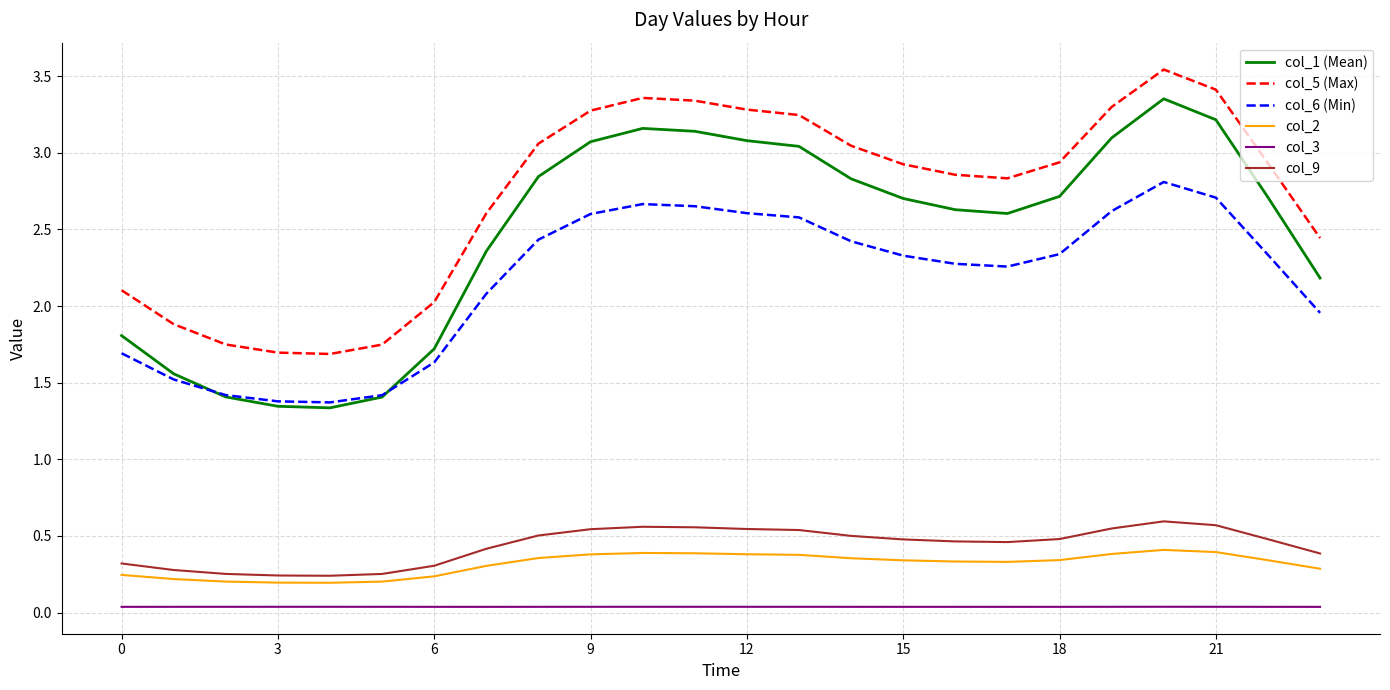

True or false: col_5 (Max) and col_2 cross at least once.

False